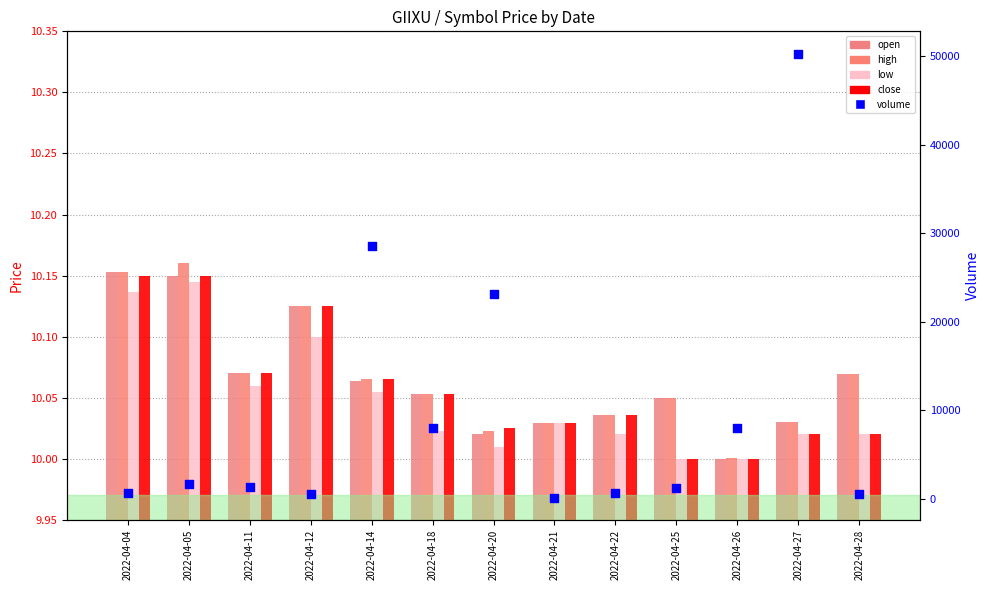

Which series contains the highest Y value?

volume